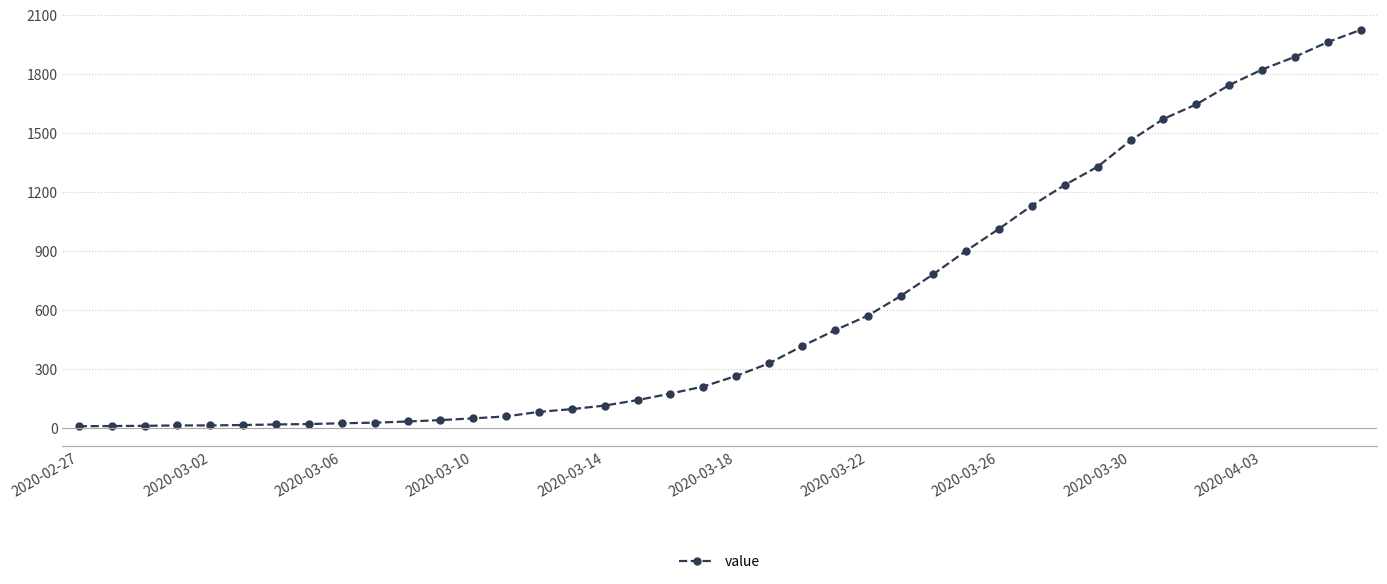

What is the greatest value displayed?

2024